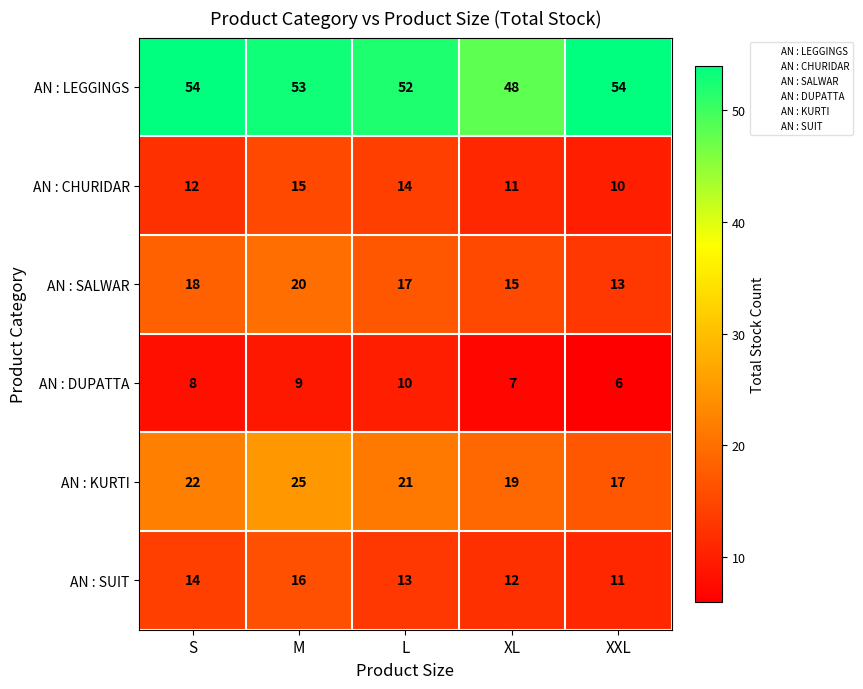

At how many categories does at least one series exceed 43?

5